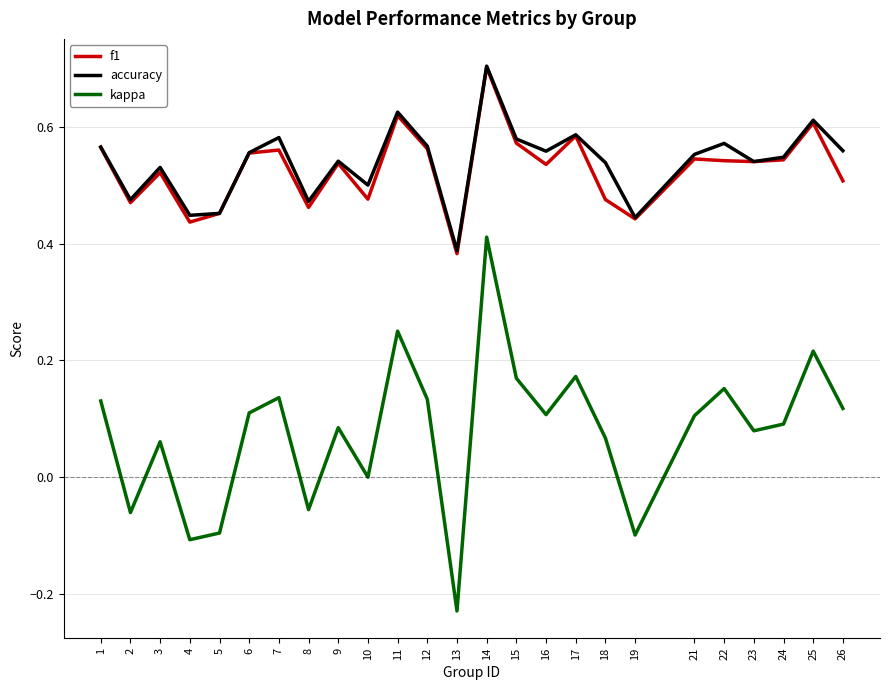

Is the value of f1 at 10 greater than the value of accuracy at 25?

No